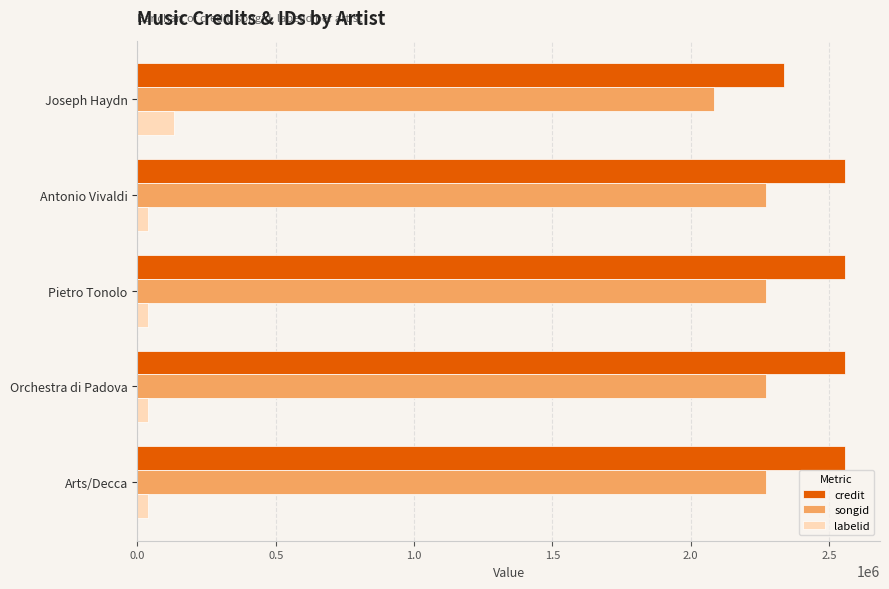

The credit series shows 1469407 at Arts/Decca. True or false?

False